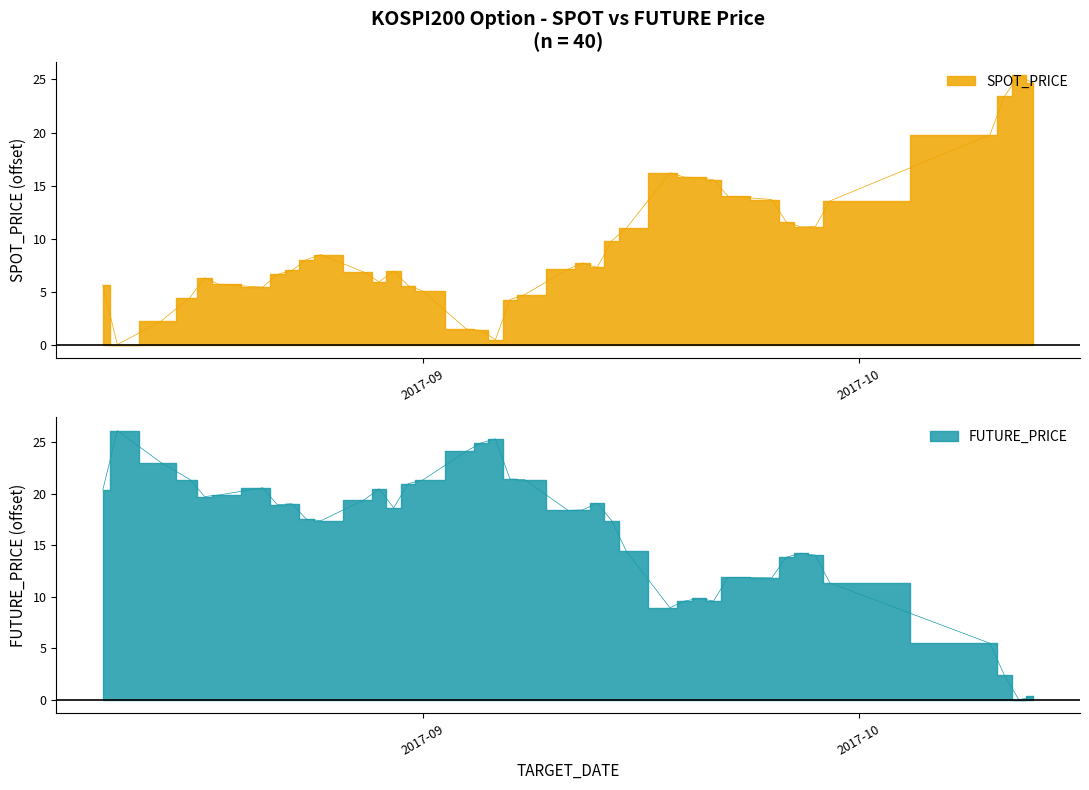

How many values in the FUTURE_PRICE series are below 18?

18